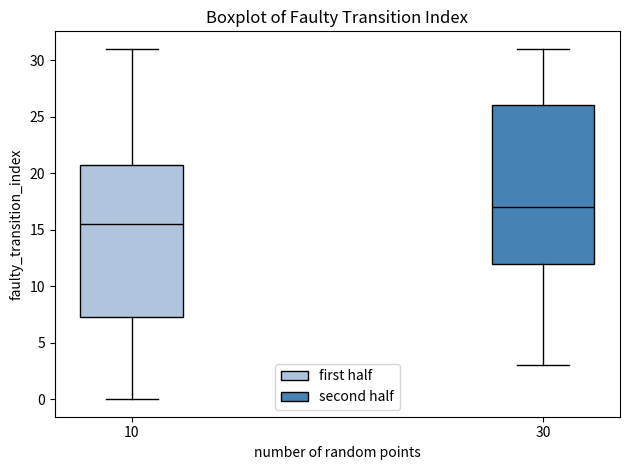

Comparing the boxes themselves (not the whiskers), which one is the tallest?

30